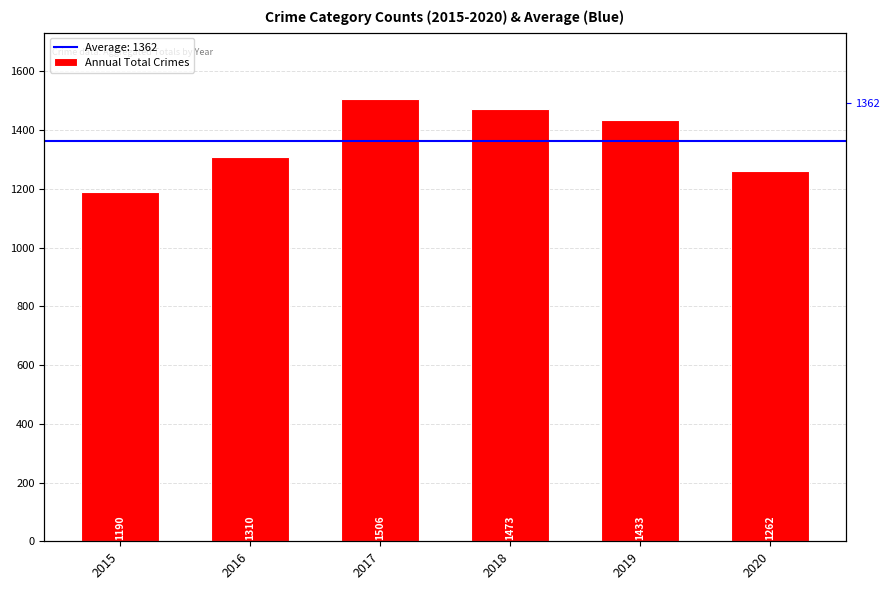

True or false: the data shows 1433 at 2019.

True